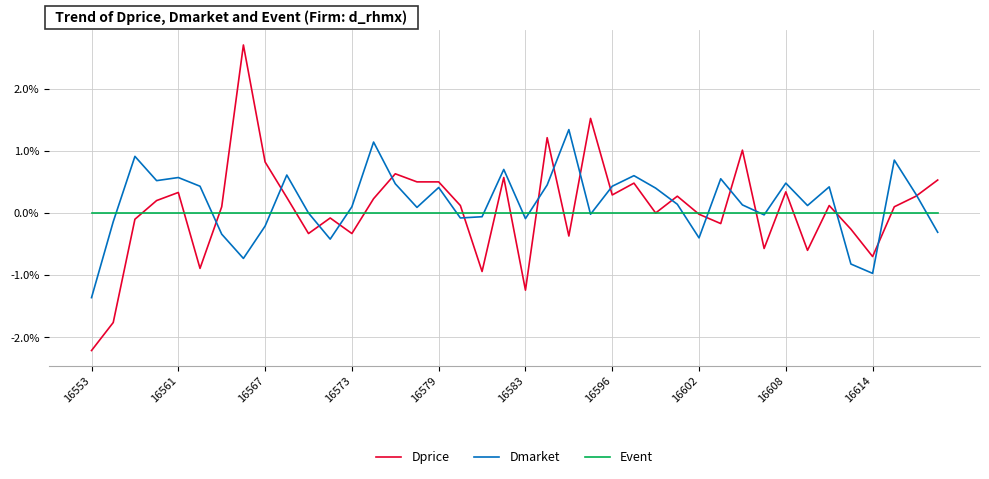

How many series are shown in this chart?

3